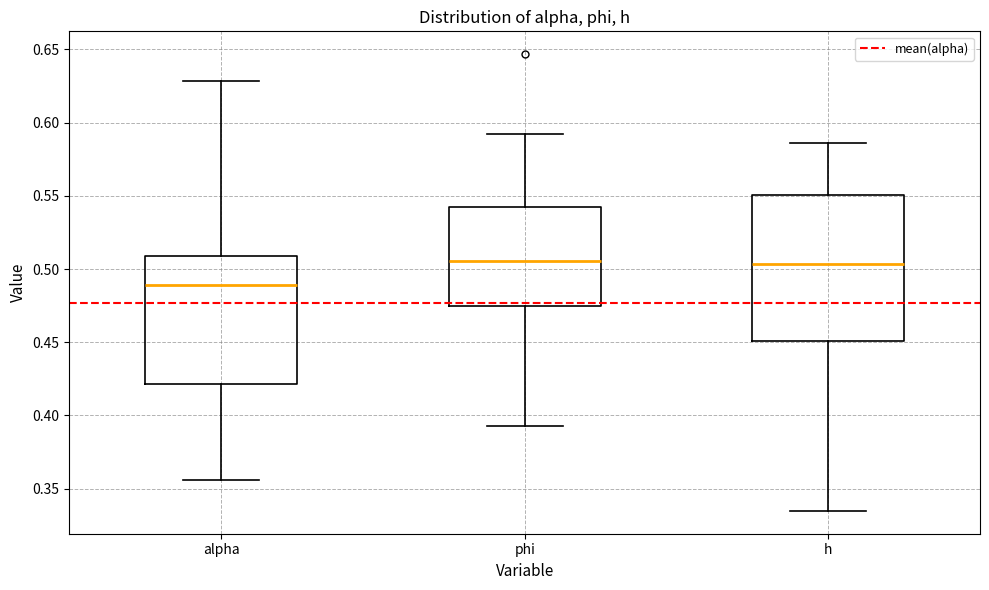

Reading left to right, read every box against the y-axis: the position of its median line, the range the box covers, and the ends of its whiskers. The values are not printed on the chart, so give them approximately, as read against the axis.

alpha: median 0.490, box 0.420 to 0.510, whiskers 0.355 to 0.630
phi: median 0.505, box 0.475 to 0.540, whiskers 0.395 to 0.595
h: median 0.505, box 0.450 to 0.550, whiskers 0.335 to 0.585